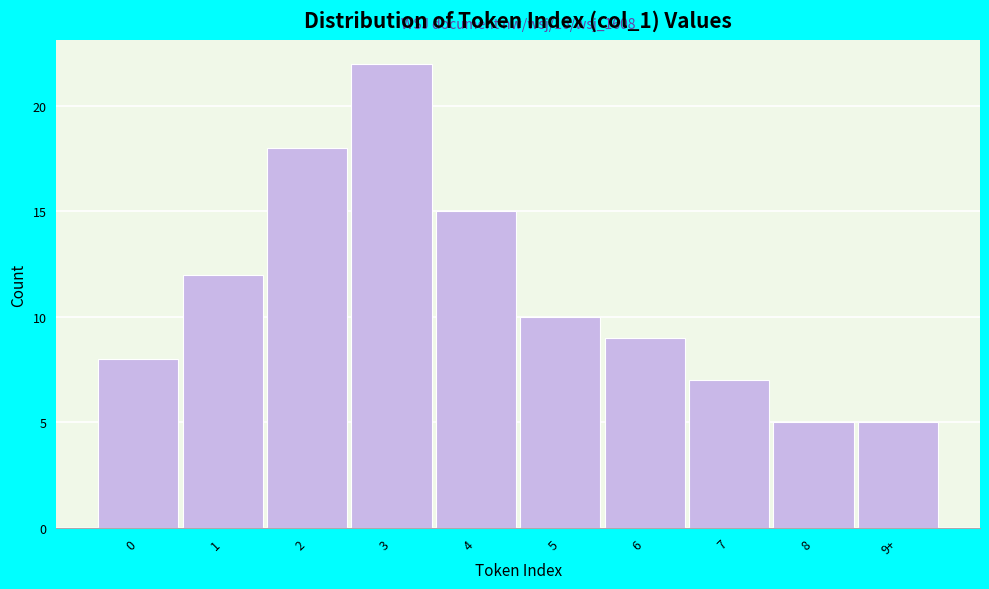

Reading right to left, what are all the values shown in this chart?

9+=5	8=5	7=7	6=9	5=10	4=15	3=22	2=18	1=12	0=8